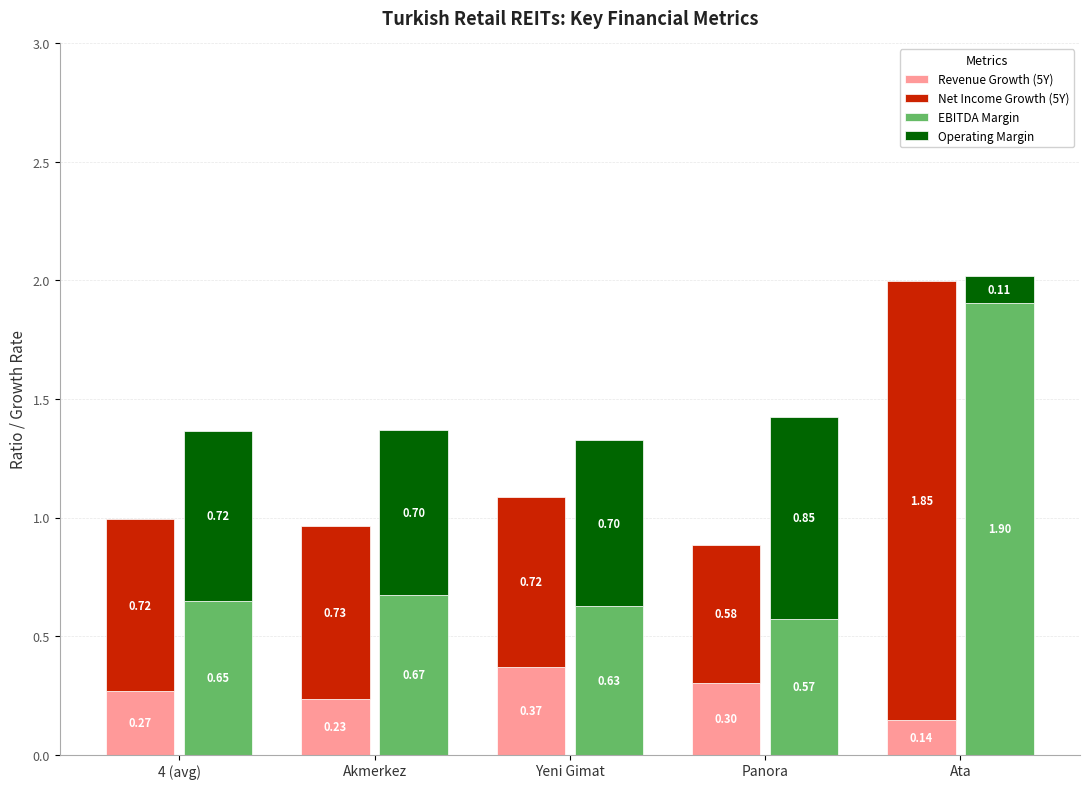

Rank the series at Yeni Gimat from lowest to highest value.

Revenue Growth (5Y), EBITDA Margin, Operating Margin, Net Income Growth (5Y)